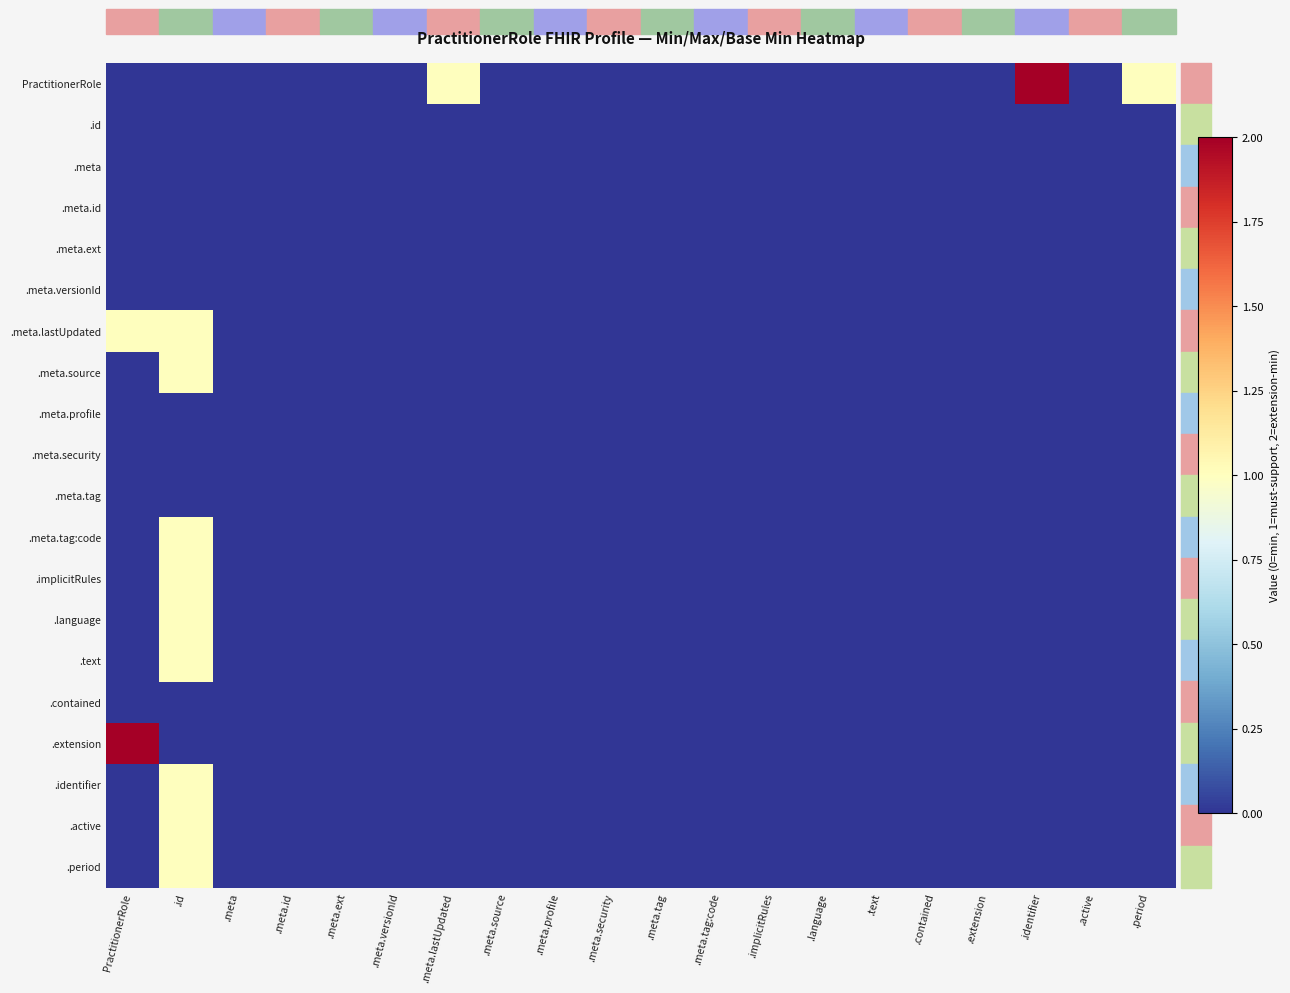

At how many categories does at least one series exceed 0?

5